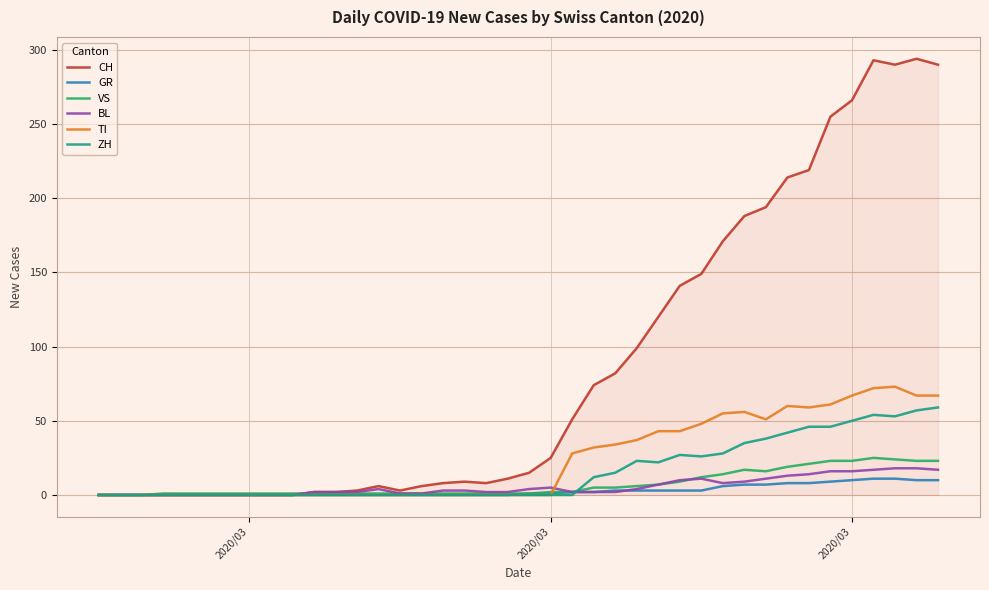

Which series has the largest total across all categories?

CH